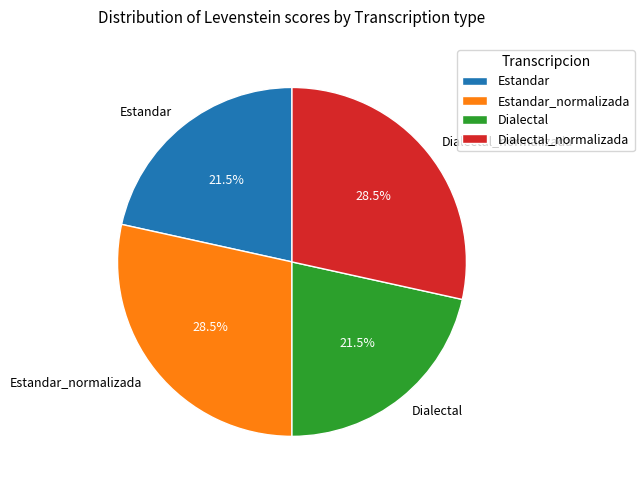

How many segments does this pie chart have?

4